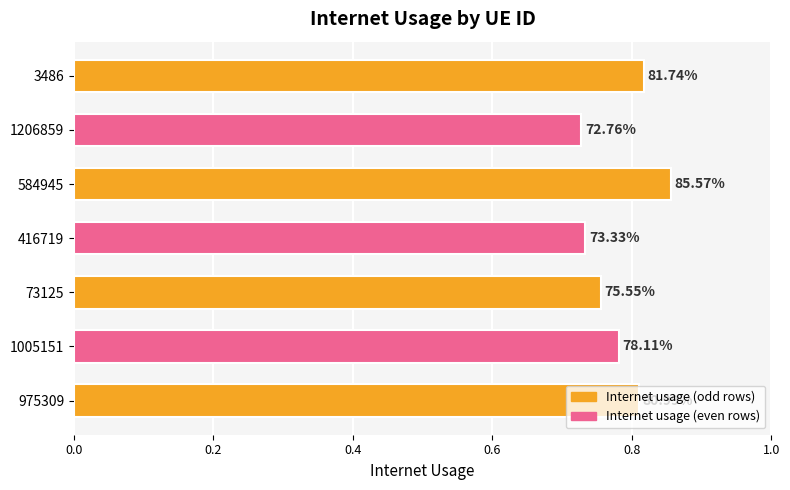

How many bars are there in total?

7